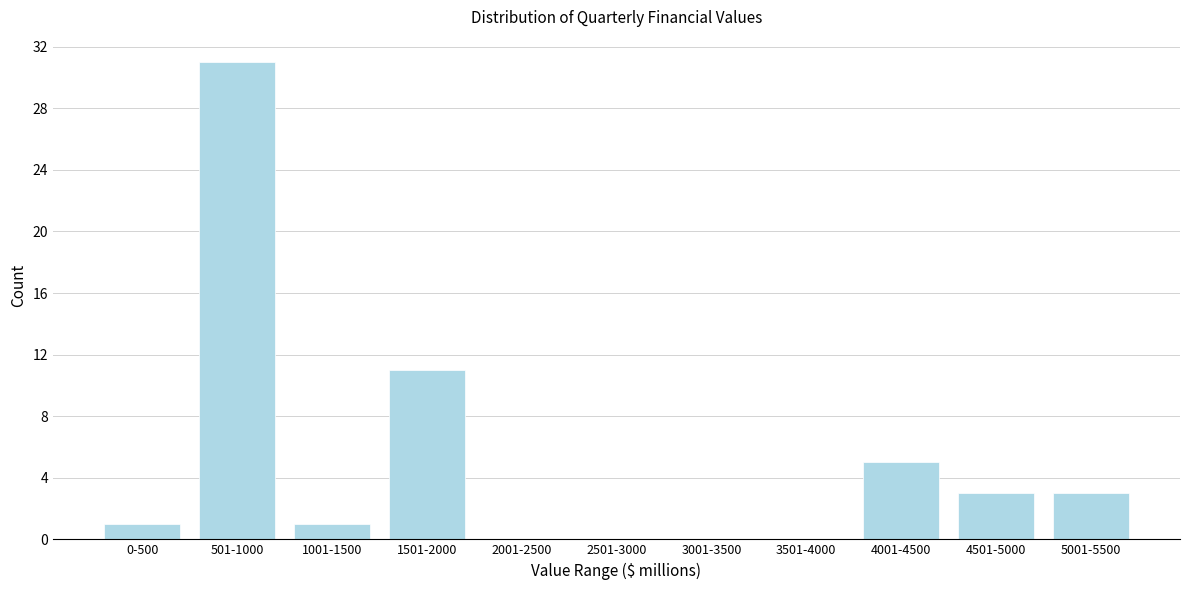

Reading left to right, list all the values displayed in this chart.

0-500=1	501-1000=31	1001-1500=1	1501-2000=11	2001-2500=0	2501-3000=0	3001-3500=0	3501-4000=0	4001-4500=5	4501-5000=3	5001-5500=3